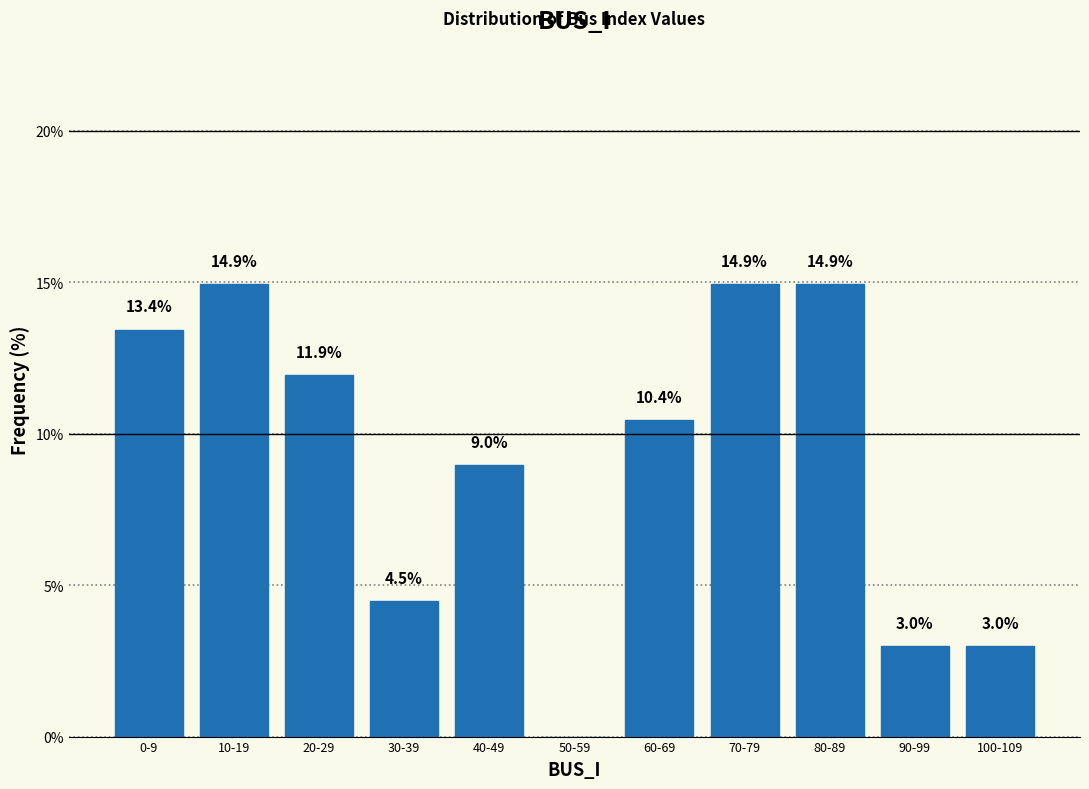

Reading right to left, transcribe all the data shown in this chart.

100-109=3.0	90-99=3.0	80-89=14.9	70-79=14.9	60-69=10.4	50-59=0.0	40-49=9.0	30-39=4.5	20-29=11.9	10-19=14.9	0-9=13.4